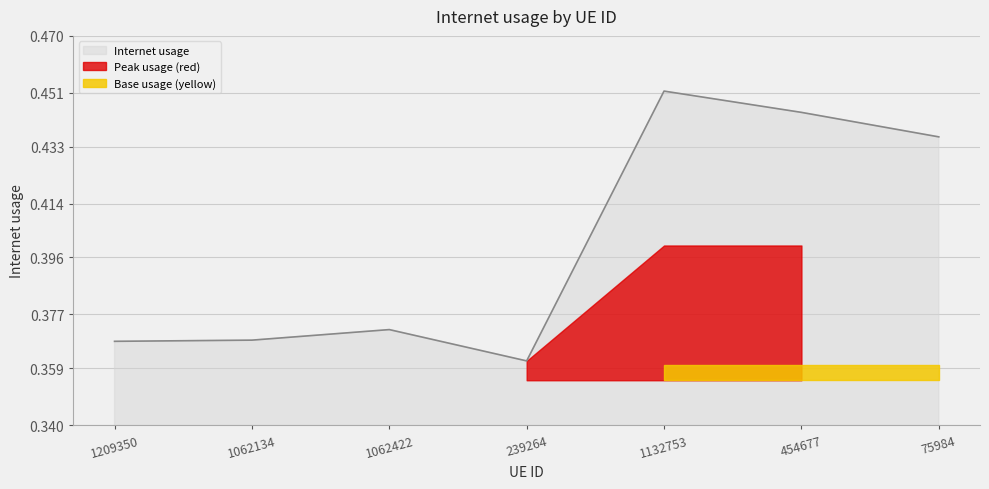

What is the greatest value displayed?

0.5